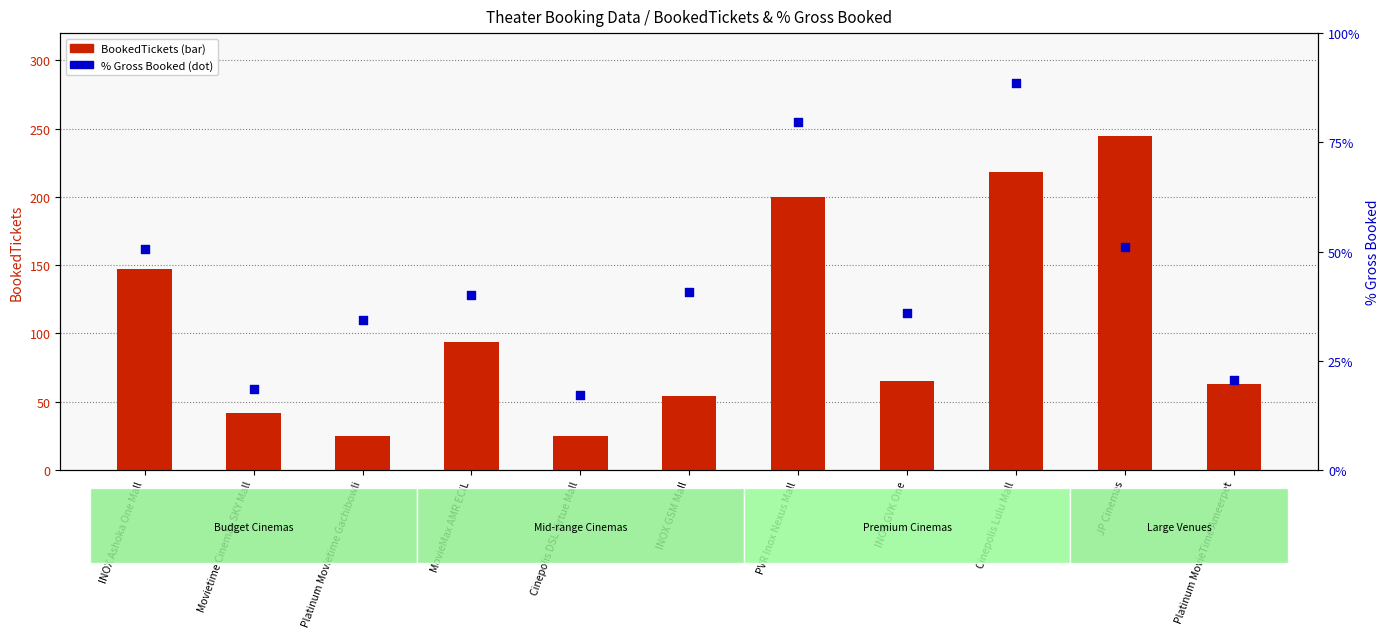

At how many categories does at least one series exceed 210?

2